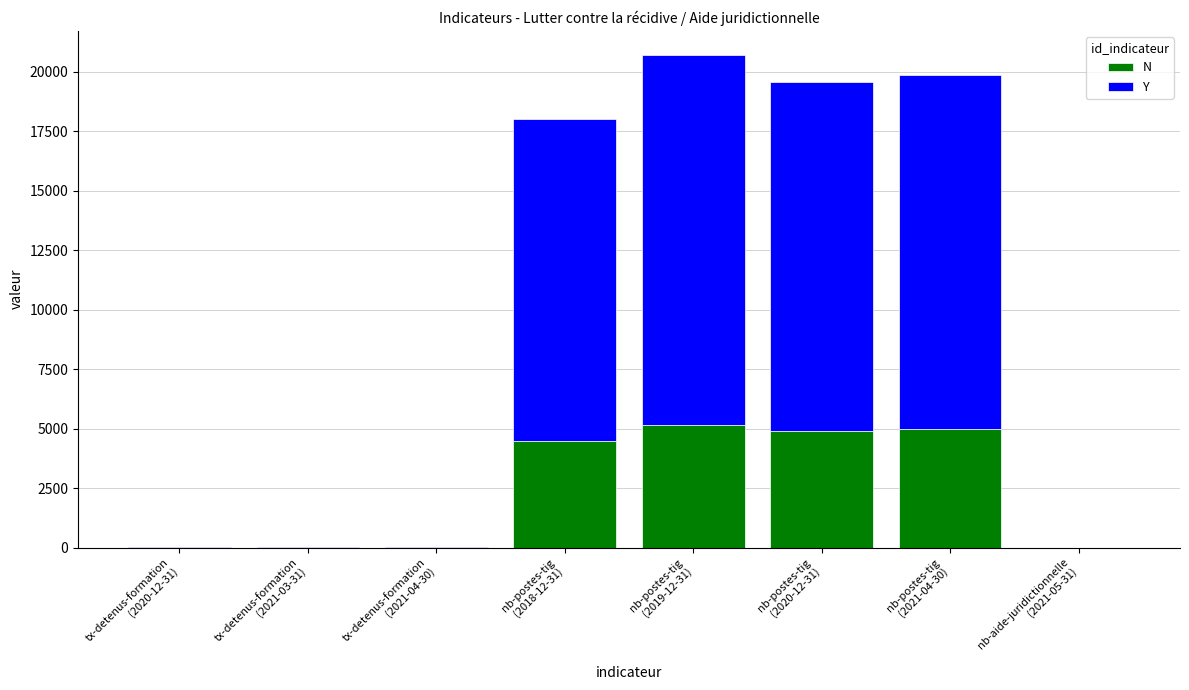

What is the maximum value for N?

5169.8